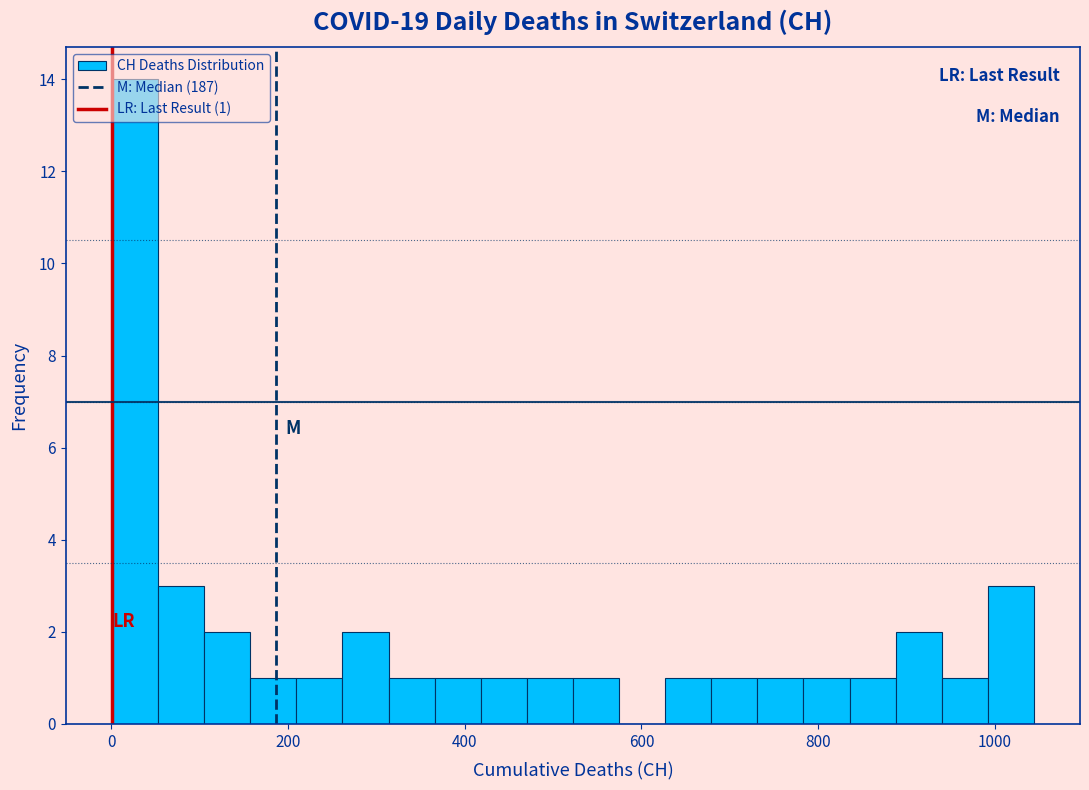

Read against the x-axis, roughly where is the centre of the tallest bar?

20